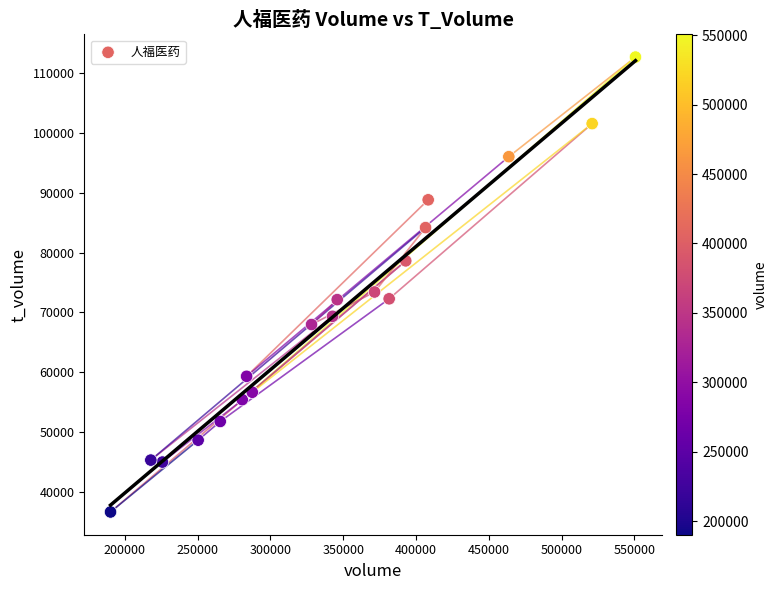

What is the range of X values (max minus min)?

360604